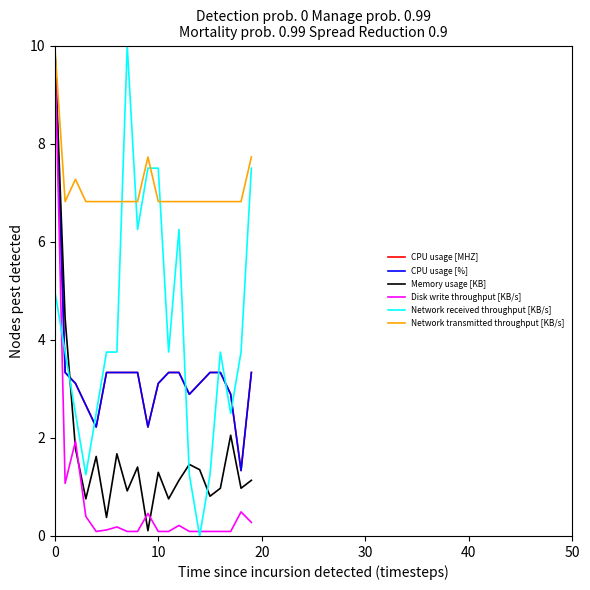

Reading left to right, list all the values displayed in this chart.

CPU usage [MHZ]: 10.0	3.3	3.1	2.7	2.2	3.3	3.3	3.3	3.3	2.2	3.1	3.3	3.3	2.9	3.1	3.3	3.3	2.9	1.3	3.3
CPU usage [%]: 10.0	3.3	3.1	2.7	2.2	3.3	3.3	3.3	3.3	2.2	3.1	3.3	3.3	2.9	3.1	3.3	3.3	2.9	1.3	3.3
Memory usage [KB]: 10.0	4.4	1.8	0.8	1.6	0.4	1.7	0.9	1.4	0.1	1.3	0.8	1.1	1.5	1.4	0.8	1.0	2.1	1.0	1.1
Disk write throughput [KB/s]: 10.0	1.1	1.9	0.4	0.1	0.1	0.2	0.1	0.1	0.5	0.1	0.1	0.2	0.1	0.1	0.1	0.1	0.1	0.5	0.3
Network received throughput [KB/s]: 5.0	3.8	2.5	1.2	2.5	3.8	3.8	10.0	6.2	7.5	7.5	3.8	6.2	1.2	0.0	1.2	3.8	2.5	3.8	7.5
Network transmitted throughput [KB/s]: 10.0	6.8	7.3	6.8	6.8	6.8	6.8	6.8	6.8	7.7	6.8	6.8	6.8	6.8	6.8	6.8	6.8	6.8	6.8	7.7